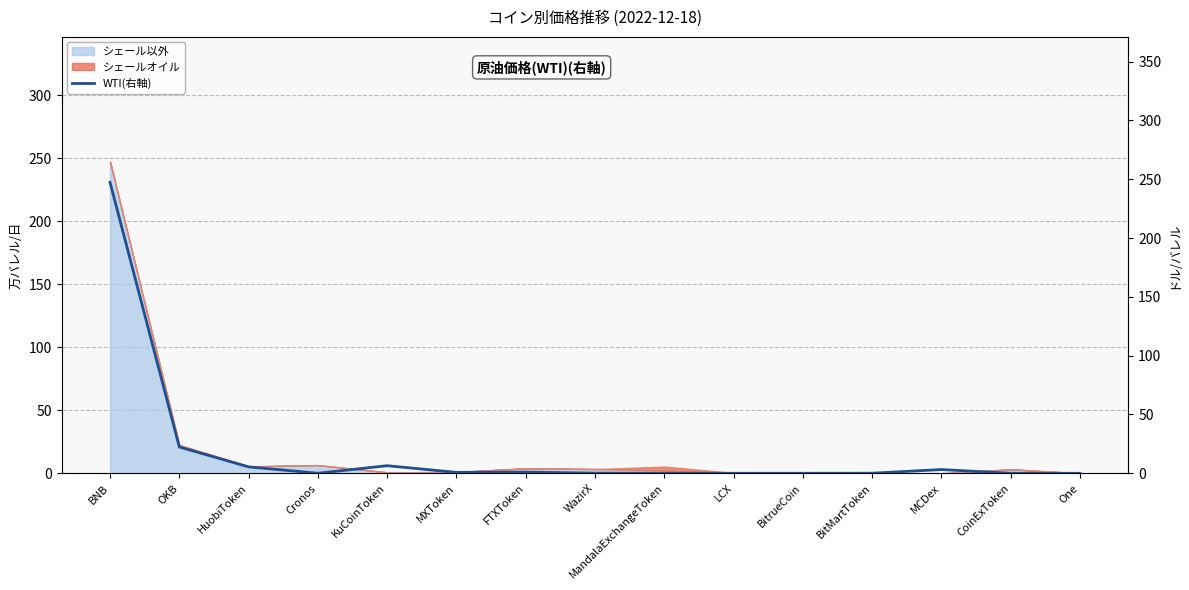

What is the difference between the values at MandalaExchangeToken and BNB?

247.3